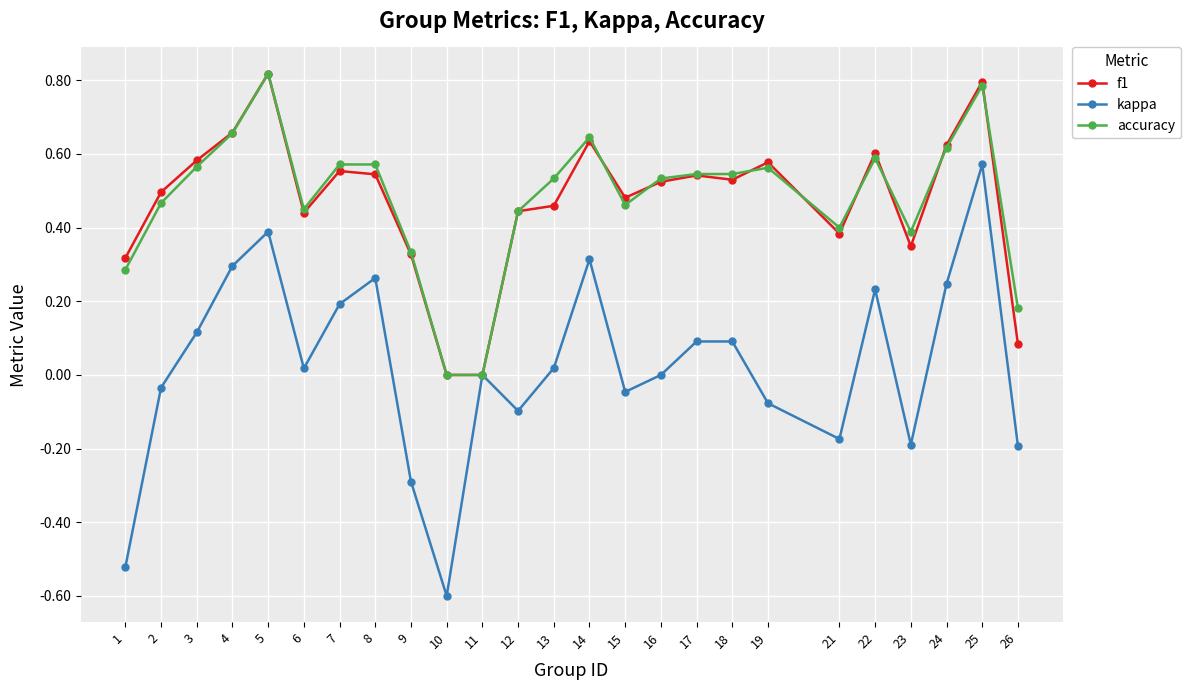

Which series has the largest range (max minus min)?

kappa